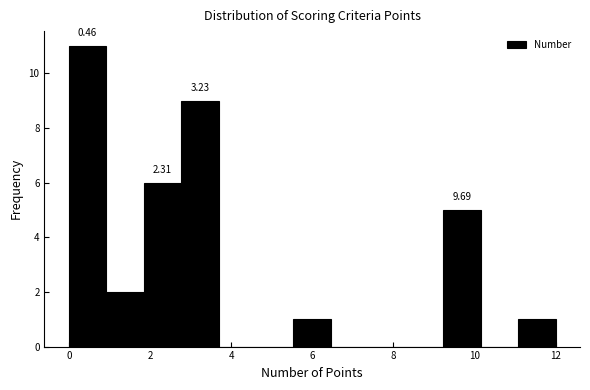

Which range on the x-axis has the tallest bar?

0.0 to 1.0